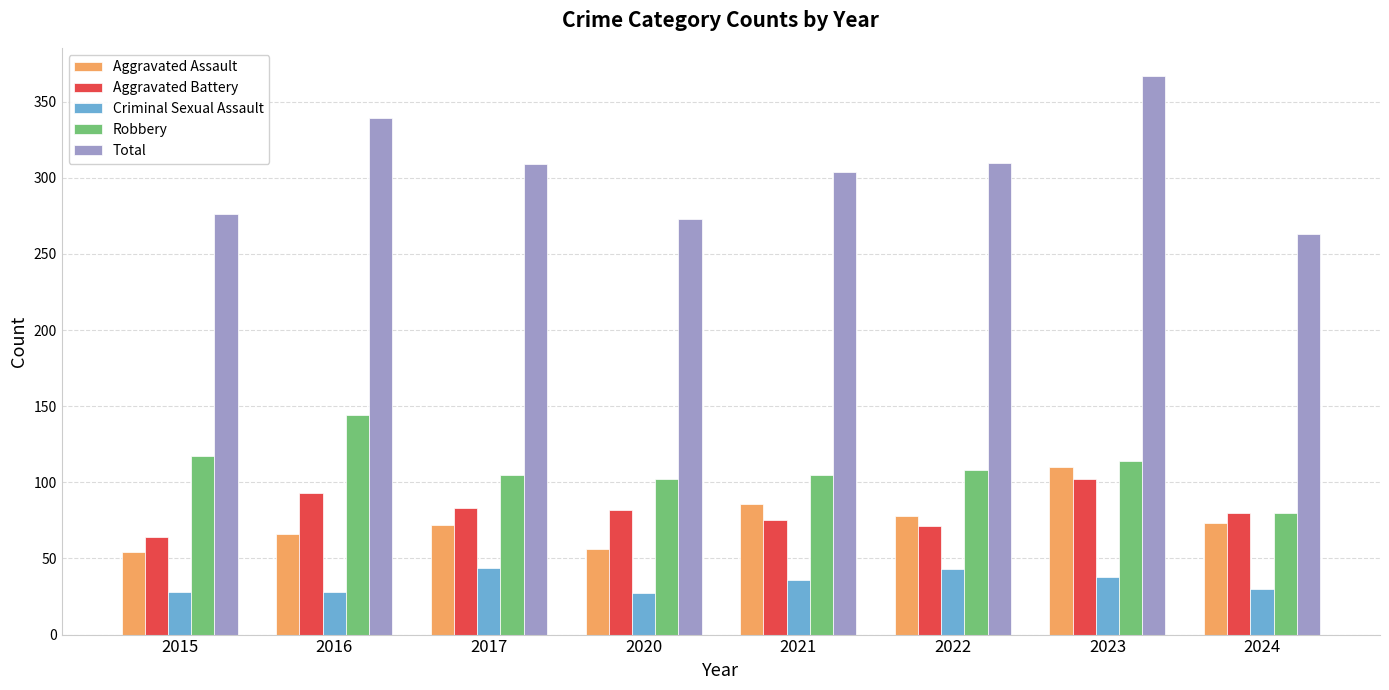

What is the approximate value of Robbery at 2017?

105